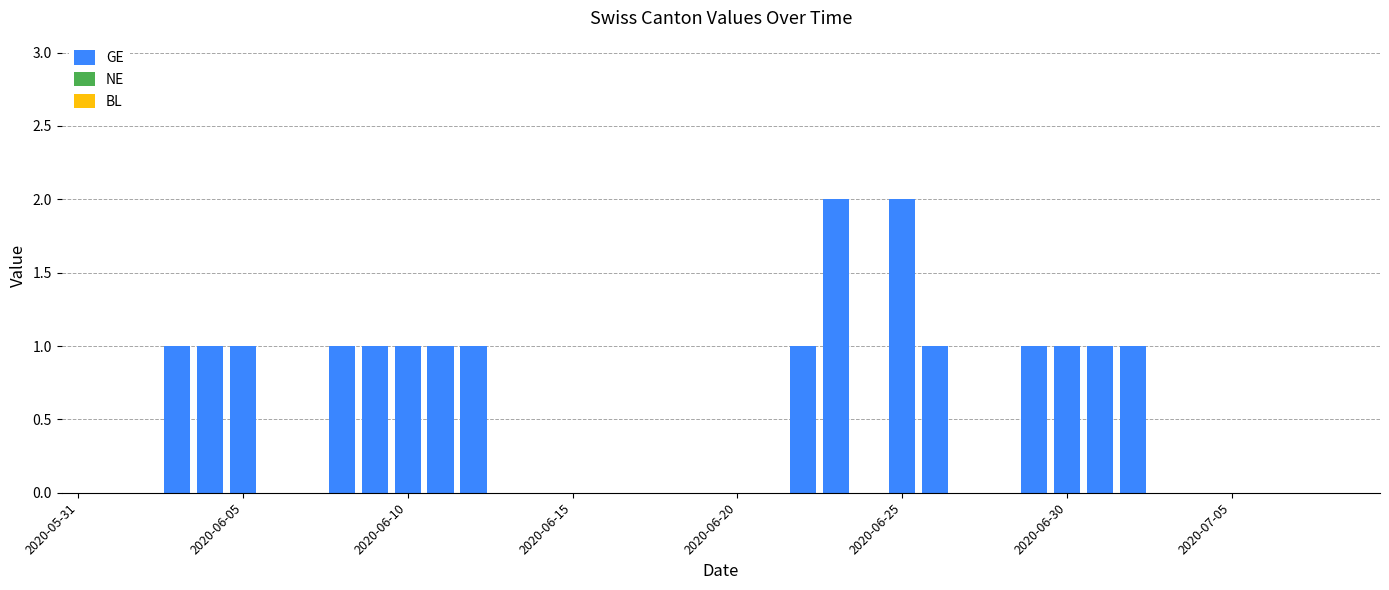

What is the sum of all values?

18